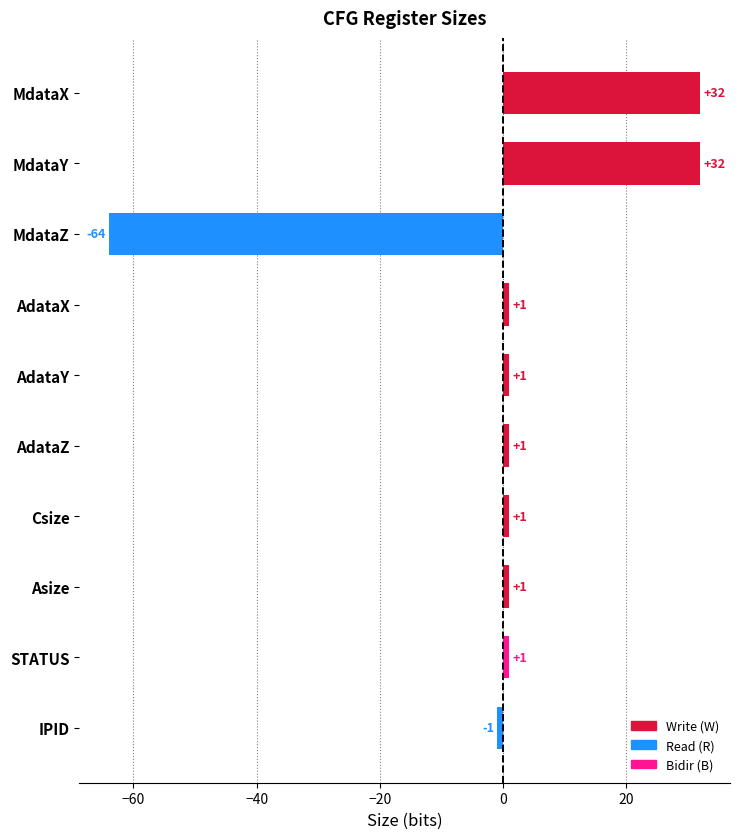

What position from the top is AdataZ?

6